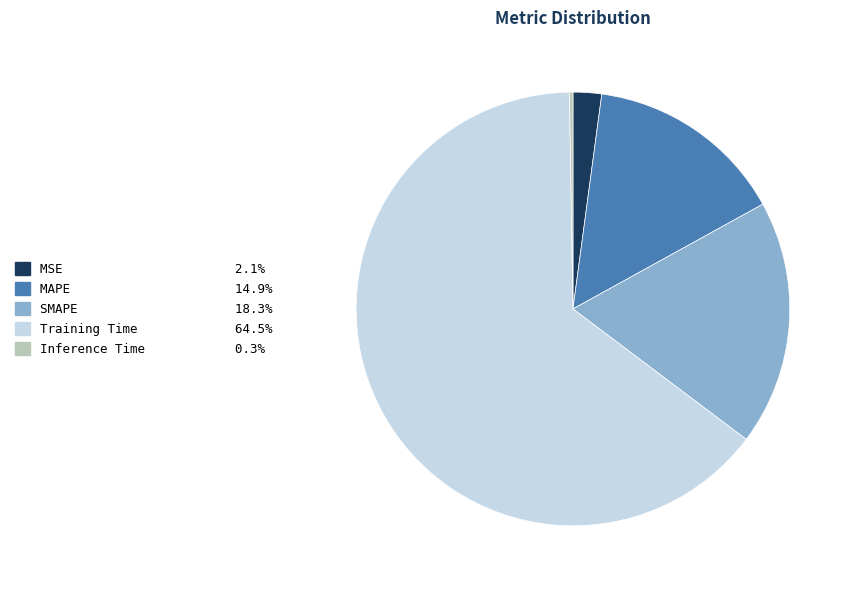

Combined, do MSE and MAPE account for over 50%?

No